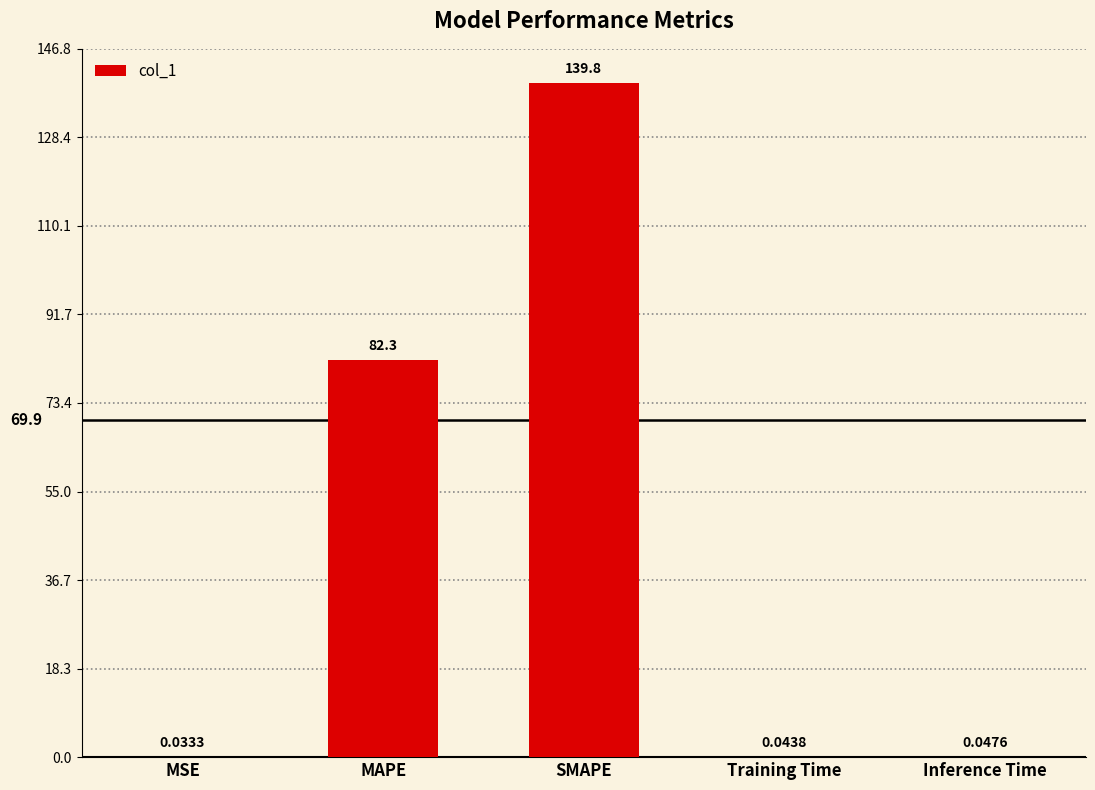

Which category has the highest value across all series?

SMAPE